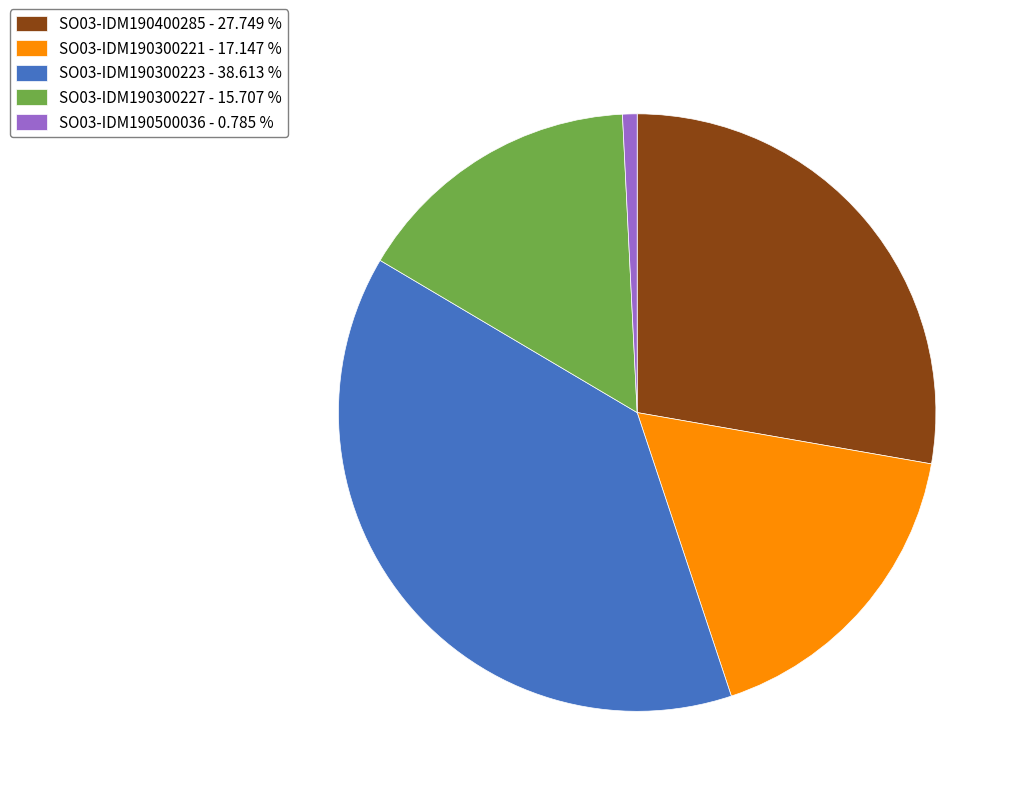

Approximately how many times larger is the value at SO03-IDM190300223 compared to SO03-IDM190300227?

2.5